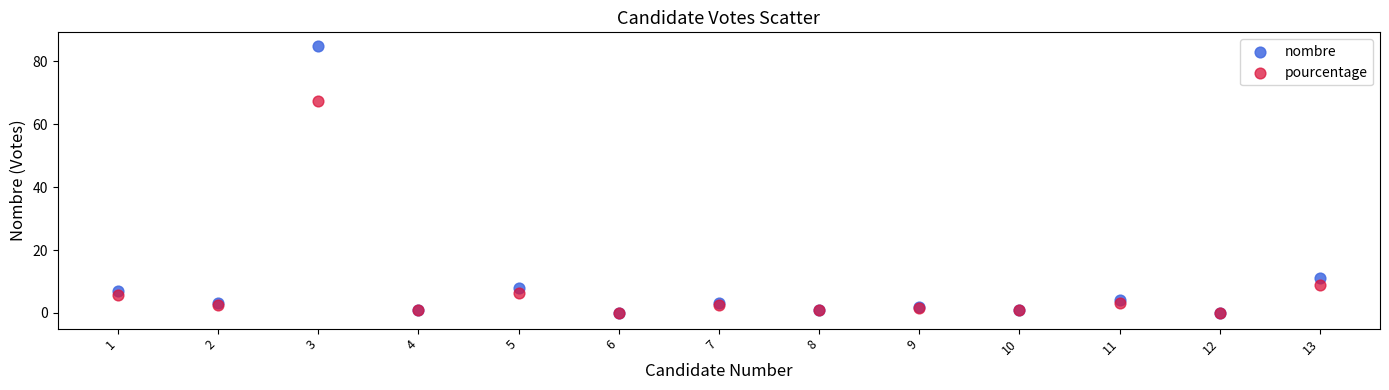

What are all the series names shown in the legend?

nombre, pourcentage